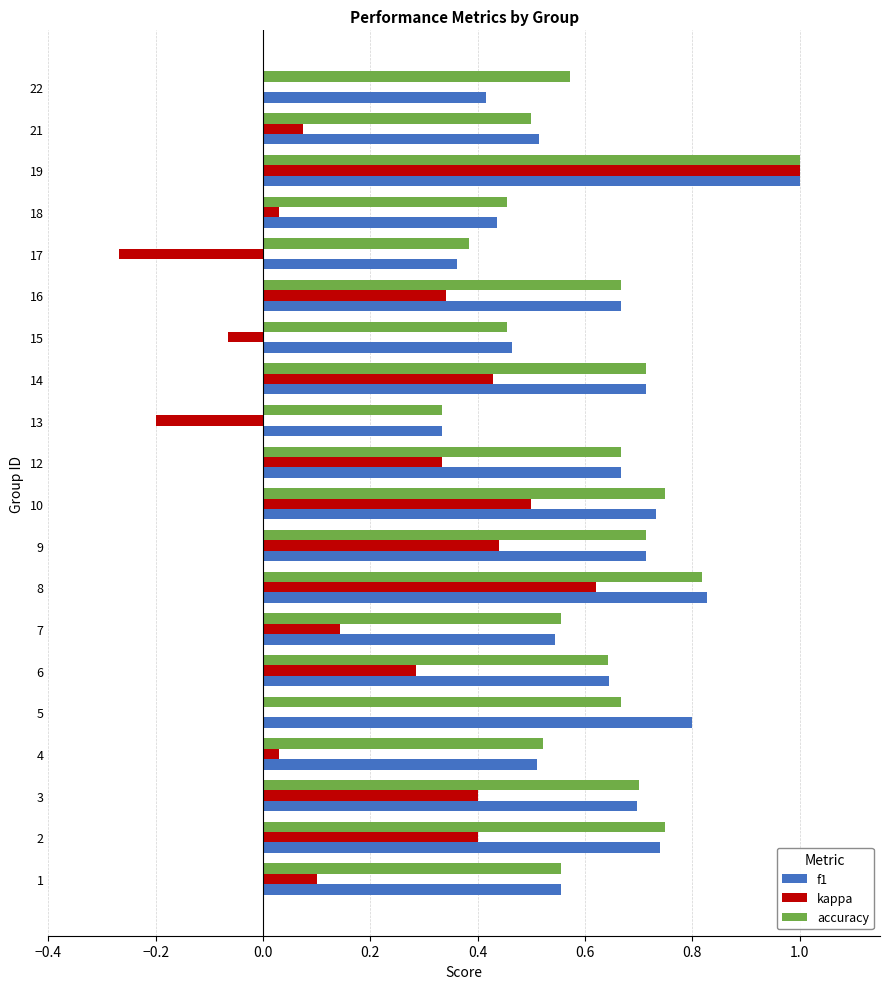

Is the value of f1 at 8 greater than the value of accuracy at 10?

Yes